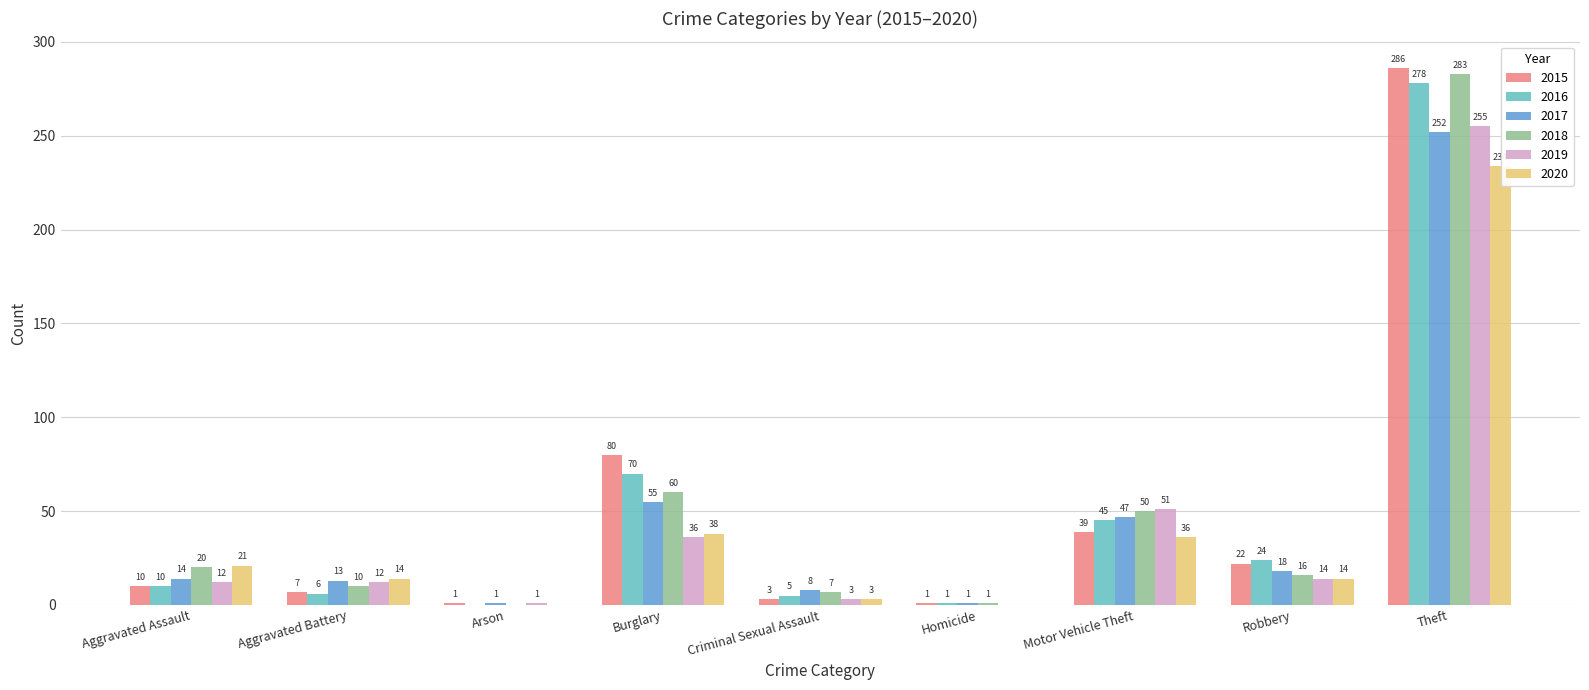

Is it true that 2015 equals 141 at Burglary?

False